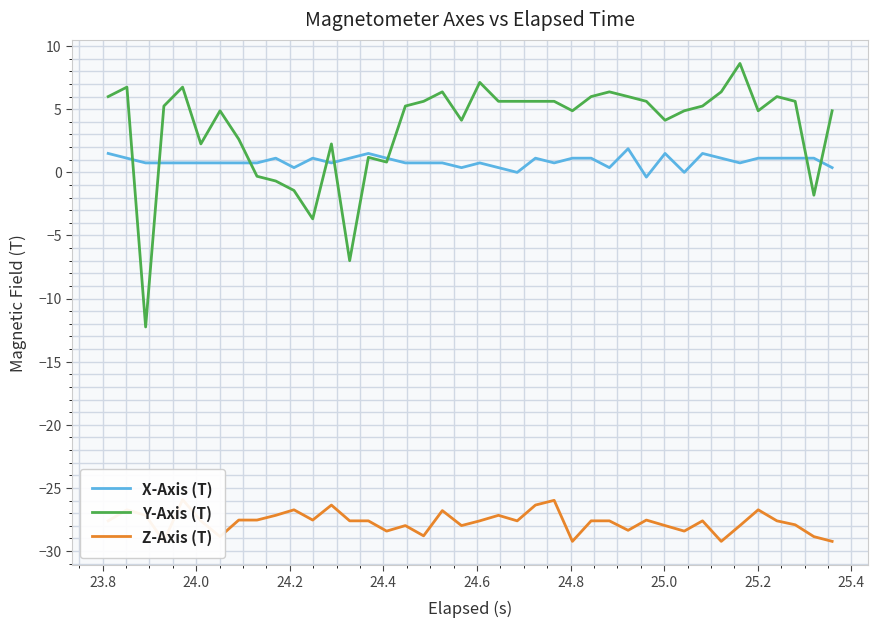

What is the maximum value for Y-Axis (T)?

8.6